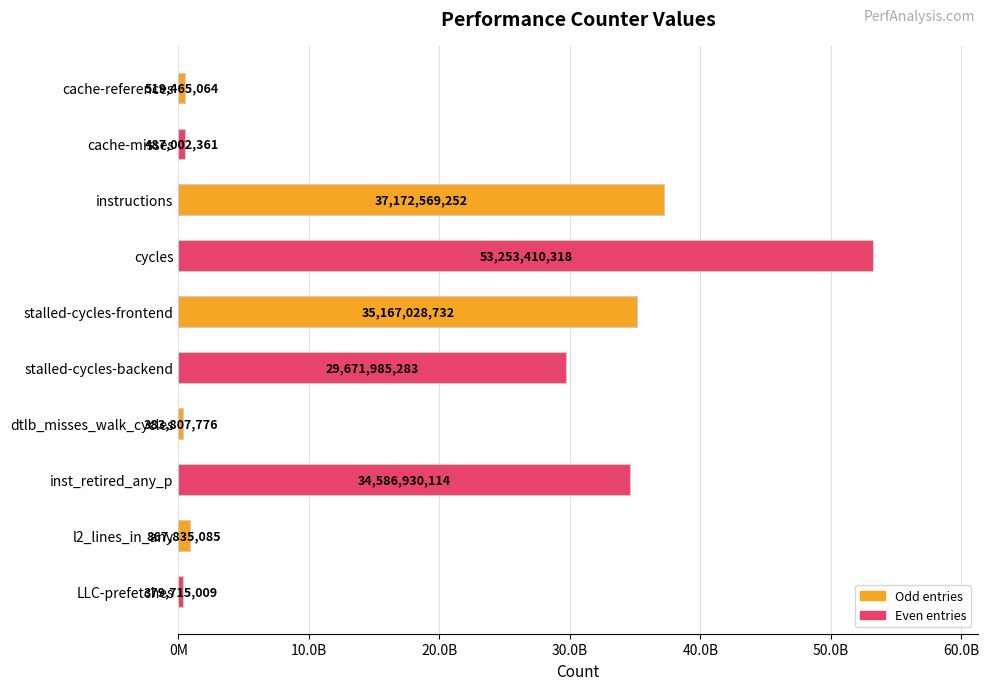

Are the bars horizontal?

Yes